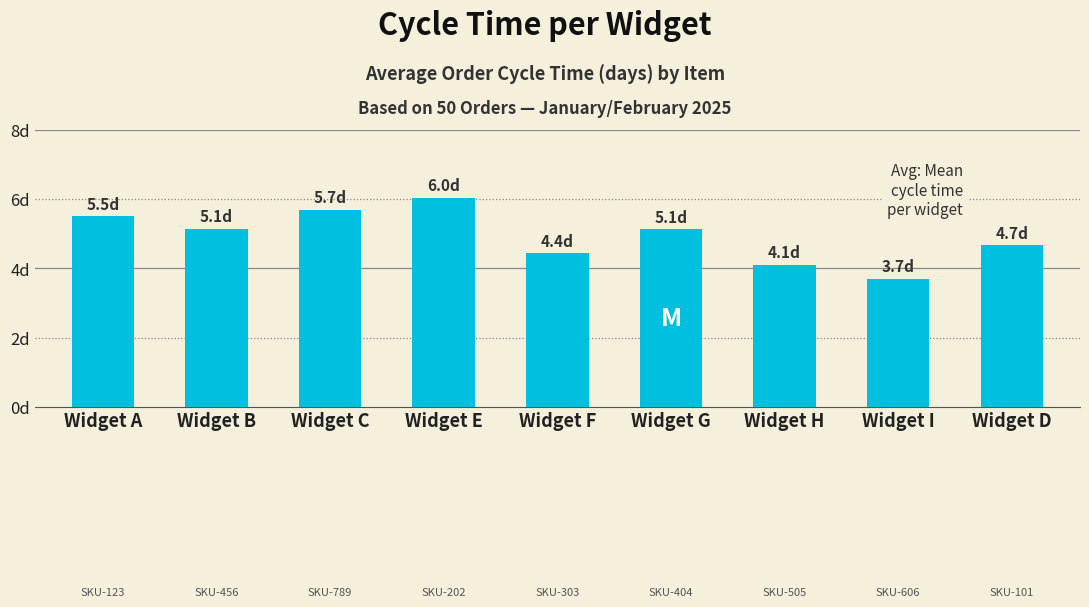

Does the chart contain any negative values?

No